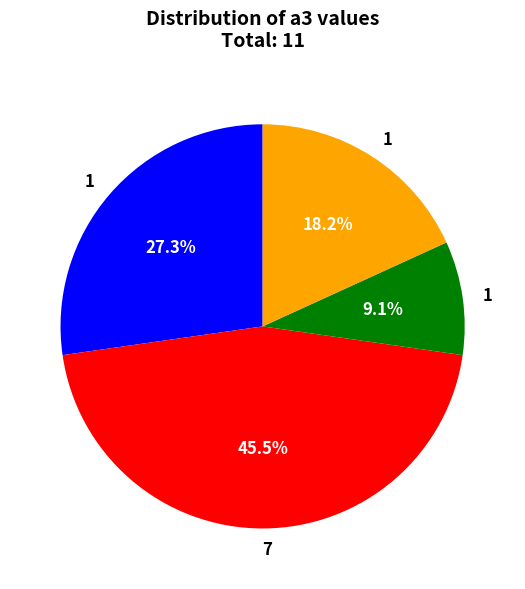

Does any single category account for the majority?

No